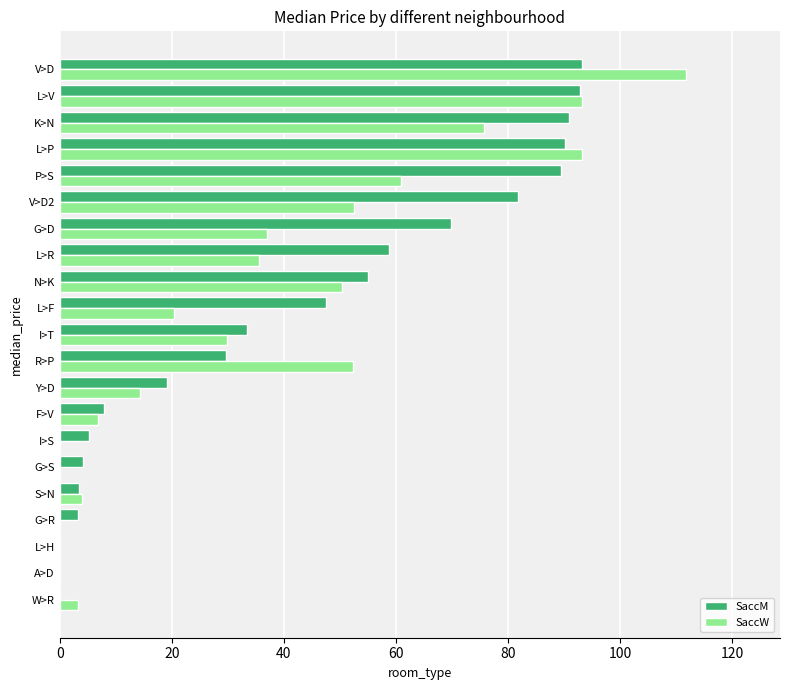

Which series has the largest total across all categories?

SaccM